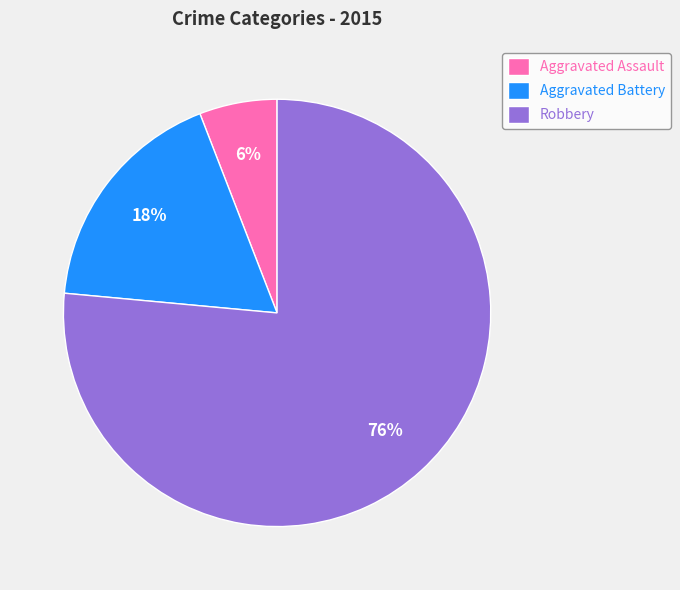

To the nearest percent, what is the average slice percentage?

33%